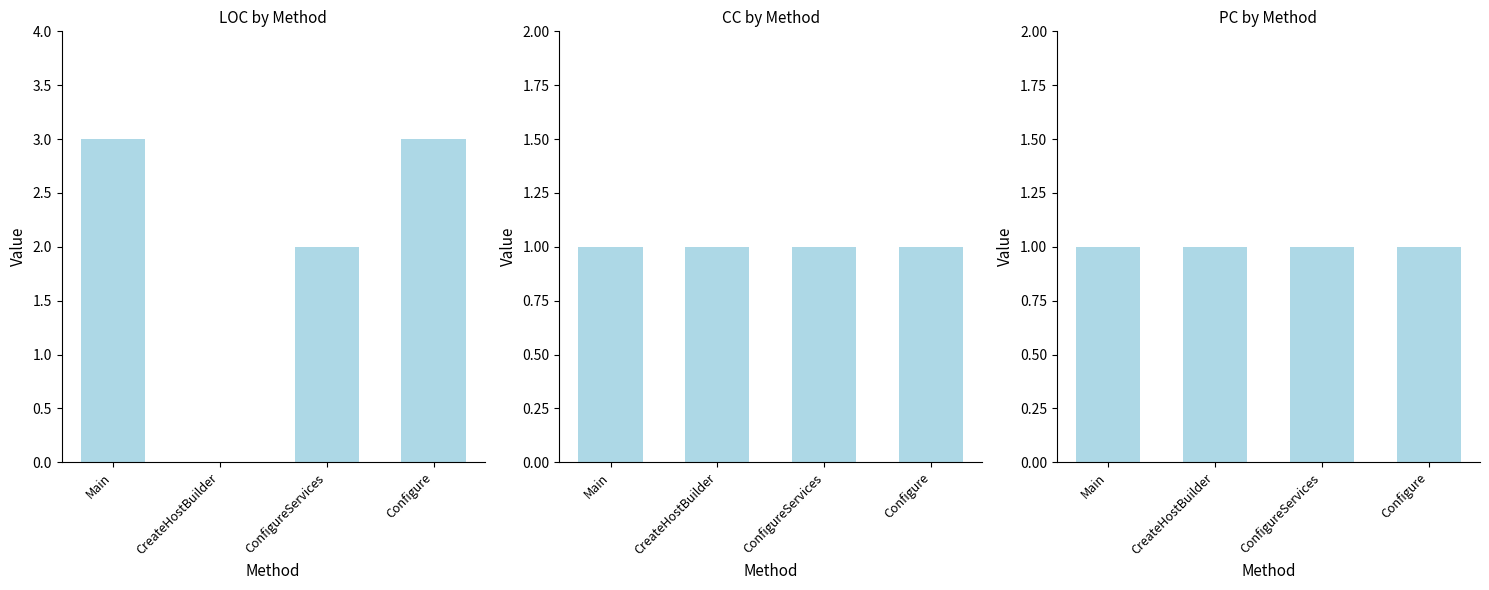

How many distinct data groups are displayed?

3